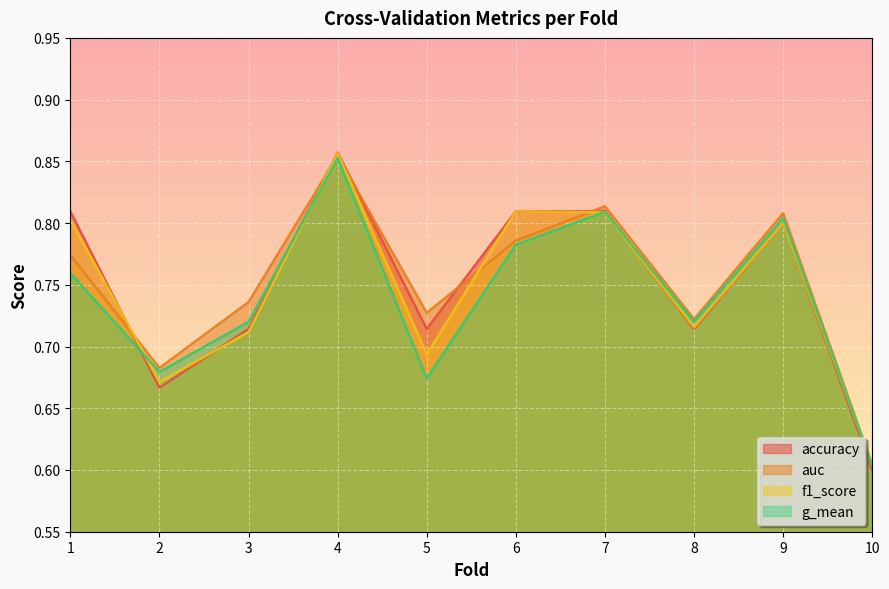

At which label does g_mean reach its minimum?

10